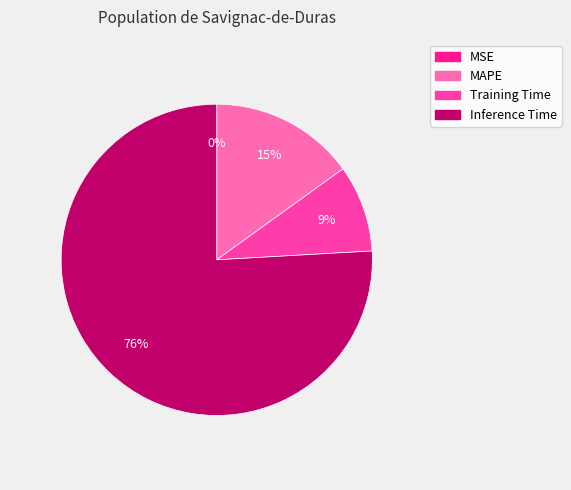

Combined, do Training Time and MAPE account for over 50%?

No